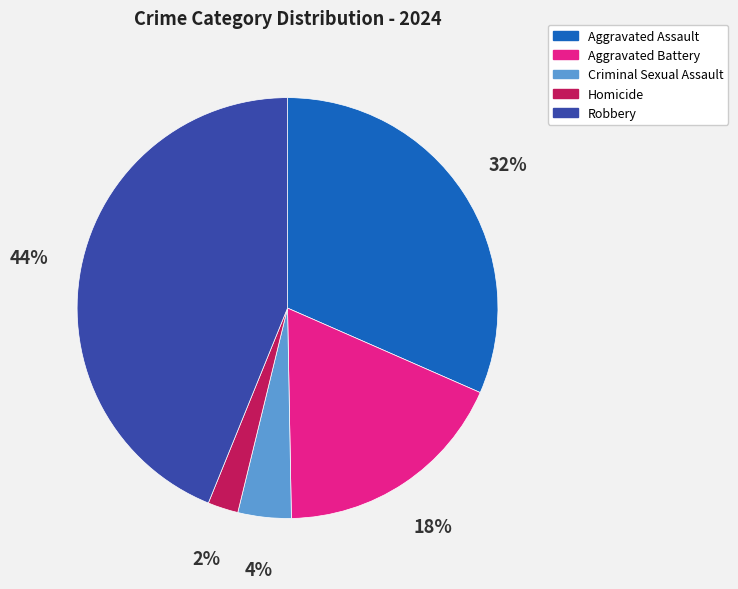

Is it true that Robbery is 44% of the pie?

True